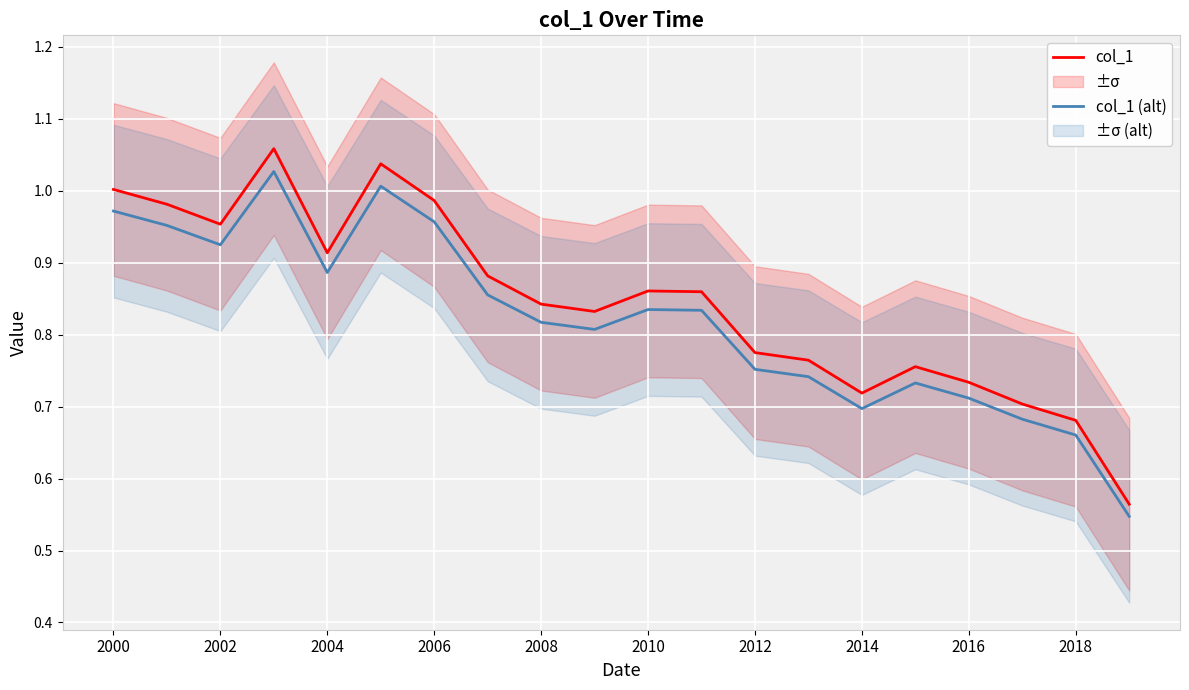

What is the average value of the col_1 (alt) series?

0.8